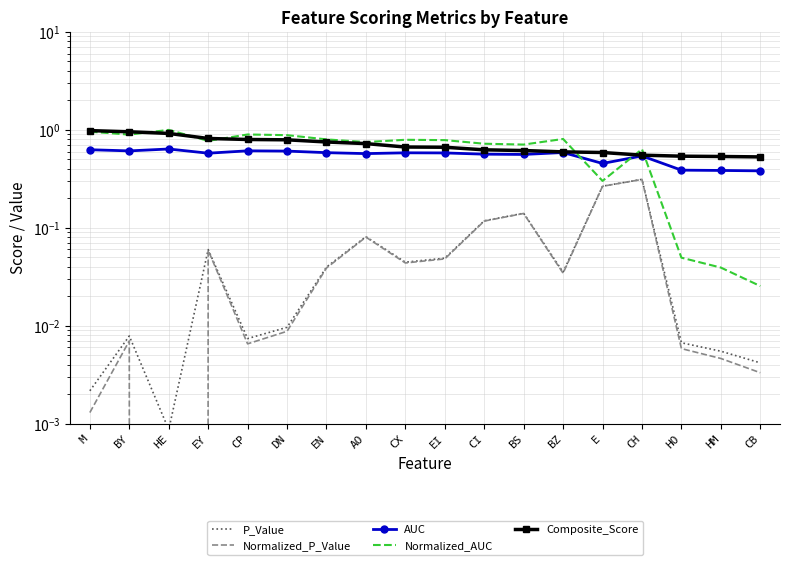

Which series has the widest spread of values?

Normalized_AUC